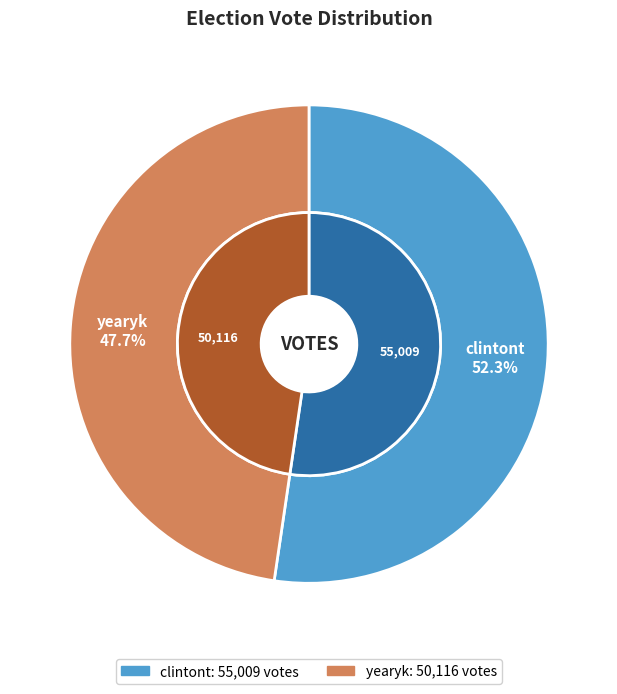

Does yearyk account for over 50% of the chart?

No